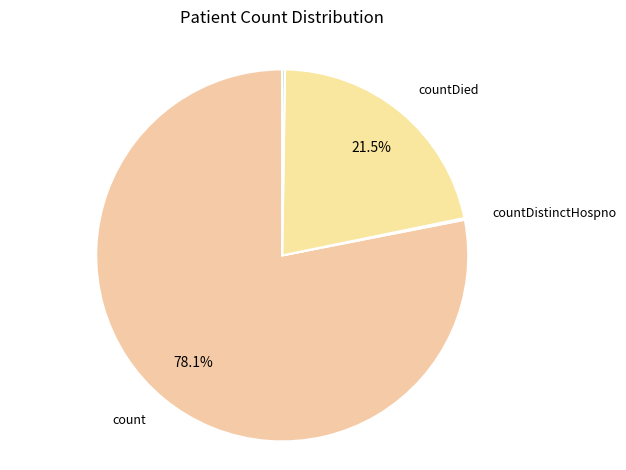

Which category accounts for the majority?

count